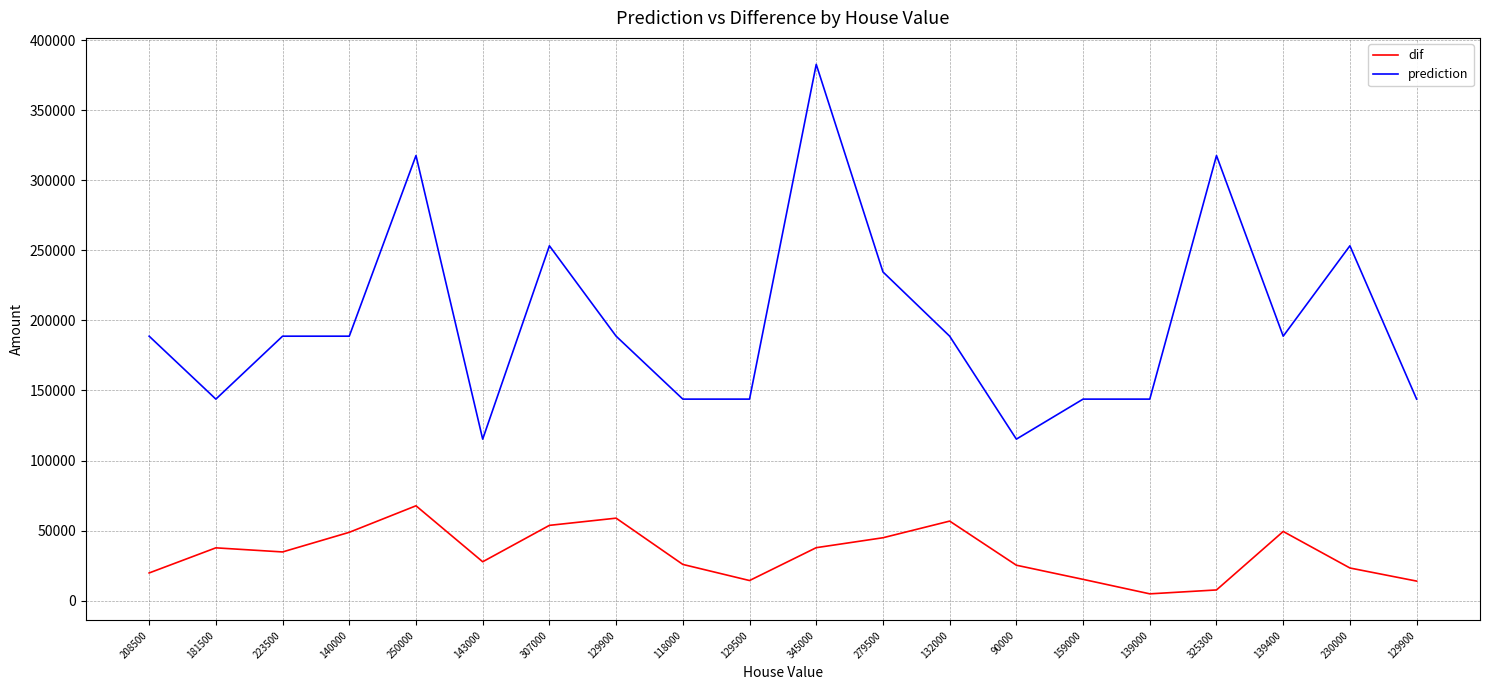

Which has a higher value, 139000 or 132000?

132000